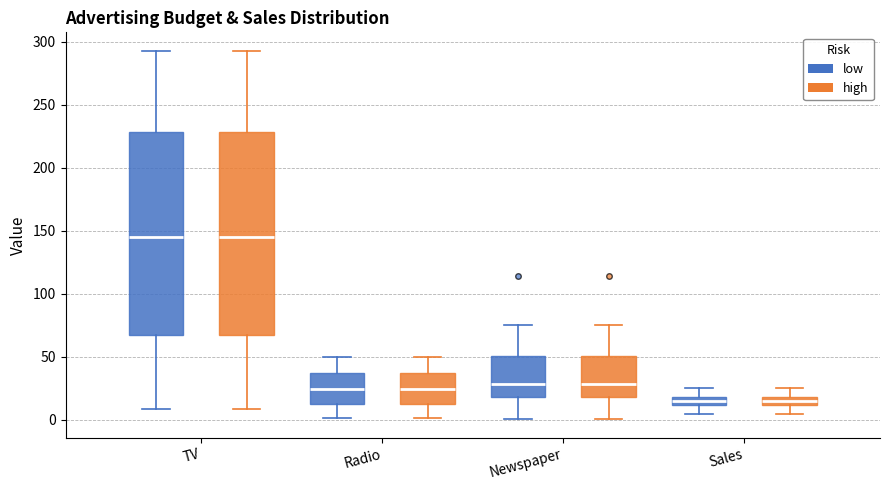

Where is the upper edge of the box for Newspaper (high) on the y-axis? The values are not printed on the chart, so give them approximately, as read against the axis.

50